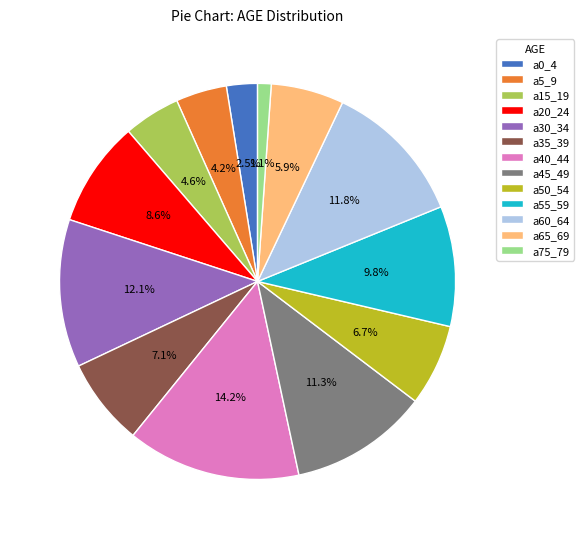

Is there a majority slice in this chart?

No